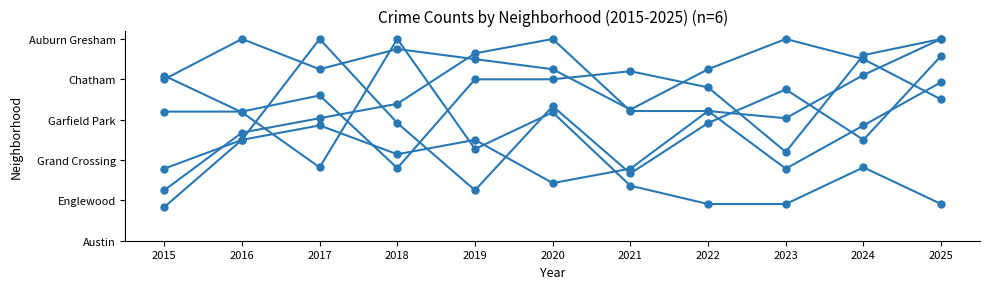

Is it true that Garfield Park equals 0.7 at 2015?

False